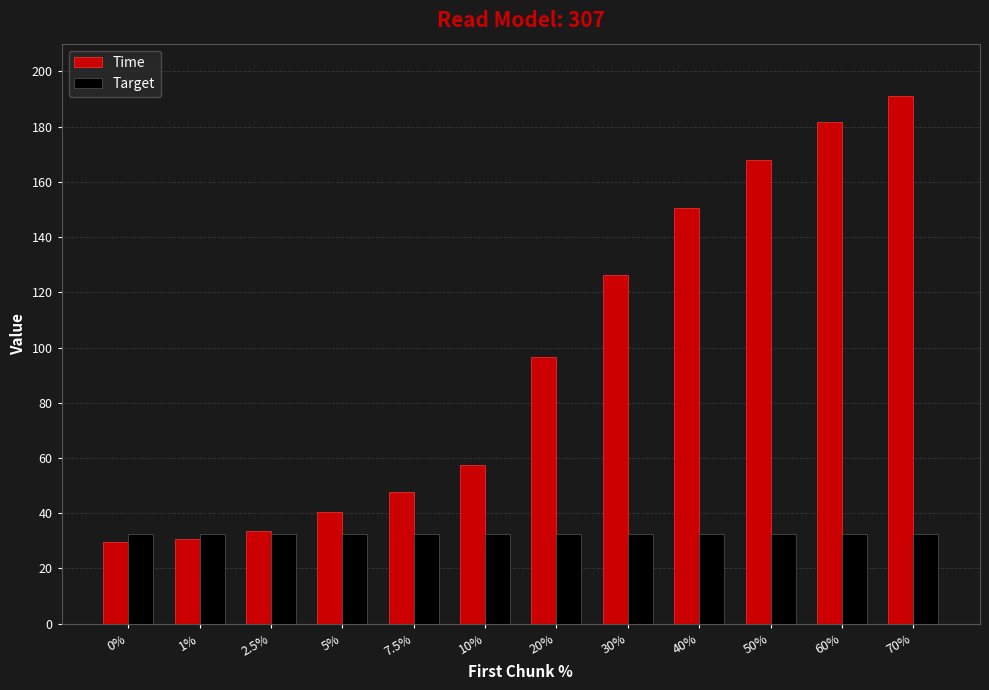

At which category is the sum across all series the highest?

70%